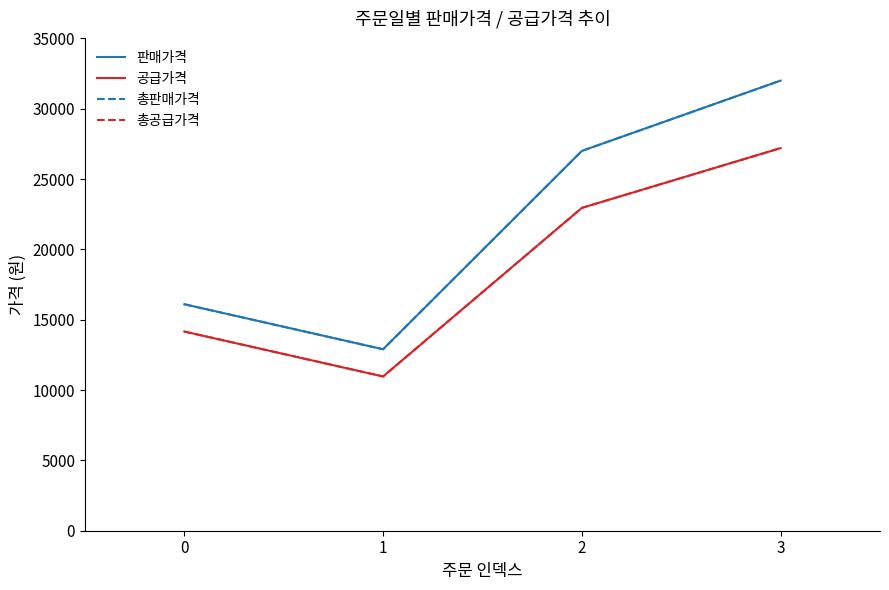

Reading right to left, extract all data points from this chart.

판매가격: 3=32000	2=27000	1=12900	0=16100
공급가격: 3=27200	2=22950	1=10965	0=14160
총판매가격: 3=32000	2=27000	1=12900	0=16100
총공급가격: 3=27200	2=22950	1=10965	0=14160